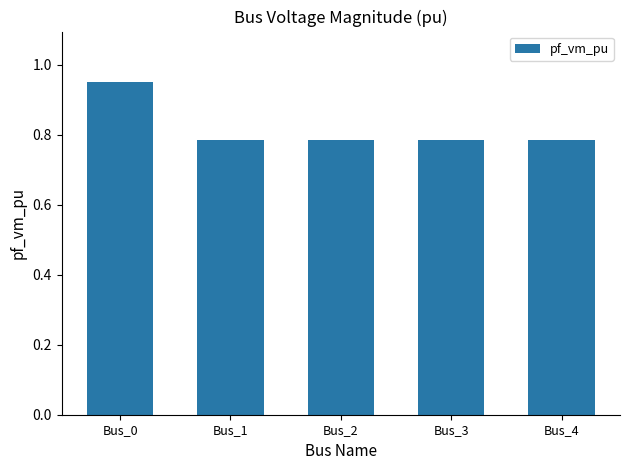

How many values are between 0 and 1?

5